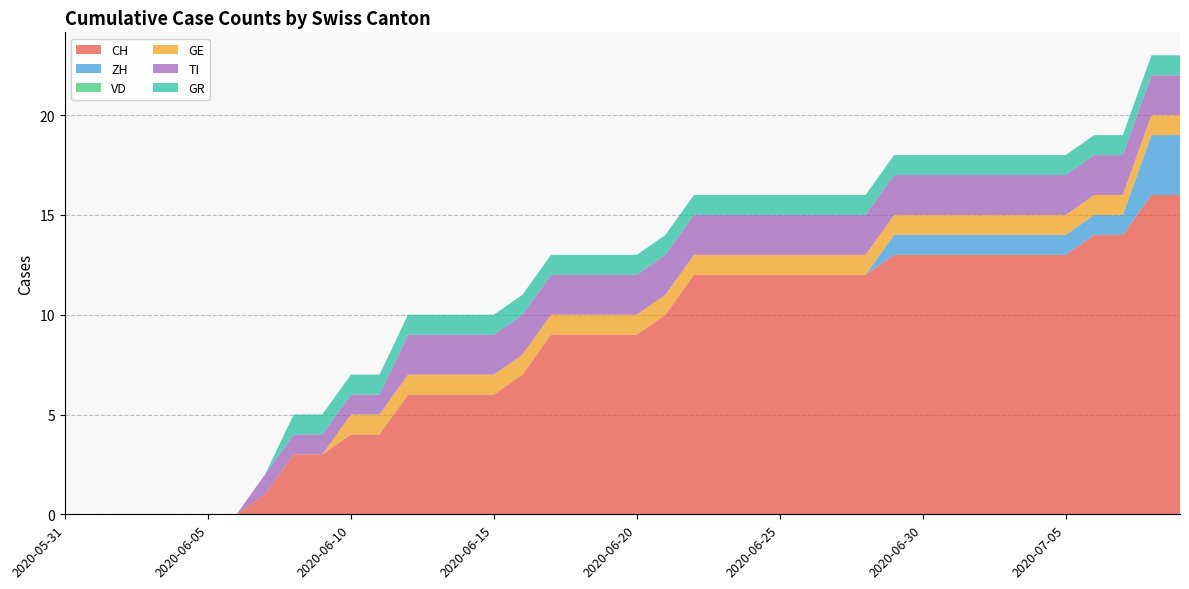

Reading left to right, transcribe all the data shown in this chart.

CH: 0	0	0	0	0	0	0	1	3	3	4	4	6	6	6	6	7	9	9	9	9	10	12	12	12	12	12	12	12	13	13	13	13	13	13	13	14	14	16	16
ZH: 0	0	0	0	0	0	0	0	0	0	0	0	0	0	0	0	0	0	0	0	0	0	0	0	0	0	0	0	0	1	1	1	1	1	1	1	1	1	3	3
VD: 0	0	0	0	0	0	0	0	0	0	0	0	0	0	0	0	0	0	0	0	0	0	0	0	0	0	0	0	0	0	0	0	0	0	0	0	0	0	0	0
GE: 0	0	0	0	0	0	0	0	0	0	1	1	1	1	1	1	1	1	1	1	1	1	1	1	1	1	1	1	1	1	1	1	1	1	1	1	1	1	1	1
TI: 0	0	0	0	0	0	0	1	1	1	1	1	2	2	2	2	2	2	2	2	2	2	2	2	2	2	2	2	2	2	2	2	2	2	2	2	2	2	2	2
GR: 0	0	0	0	0	0	0	0	1	1	1	1	1	1	1	1	1	1	1	1	1	1	1	1	1	1	1	1	1	1	1	1	1	1	1	1	1	1	1	1